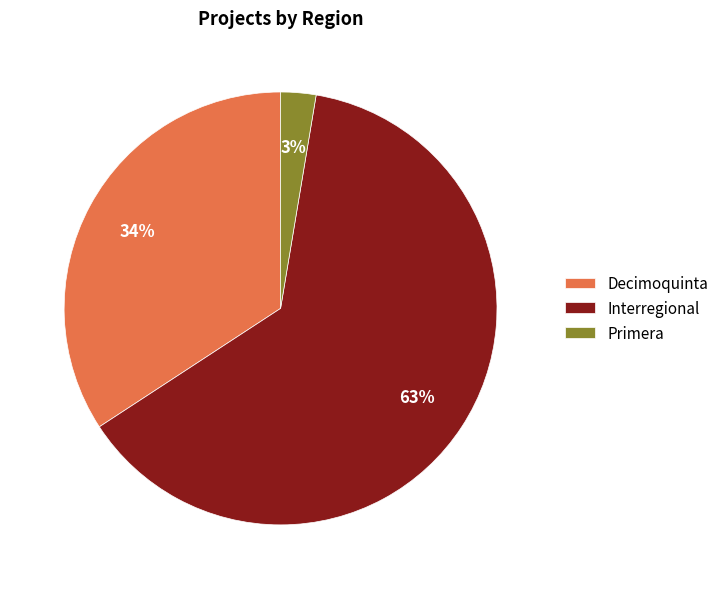

Is it true that Decimoquinta is 21% of the pie?

False